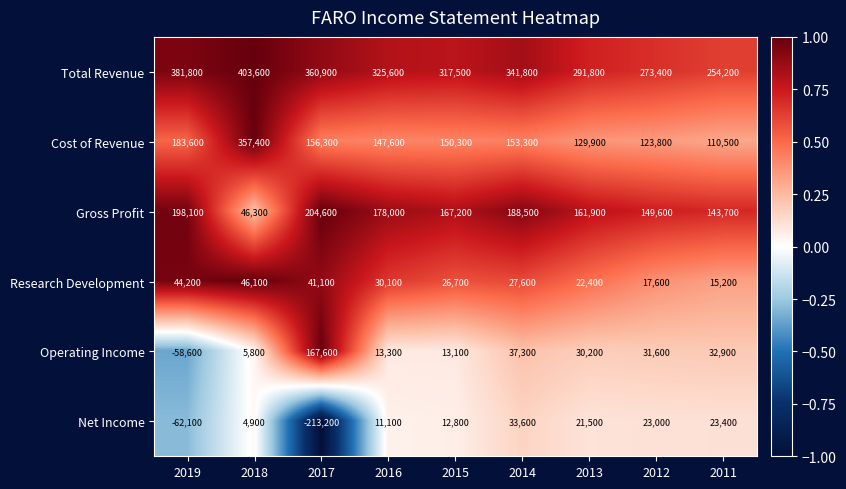

Rank the series by their maximum value, from highest to lowest.

Total Revenue, Cost of Revenue, Gross Profit, Operating Income, Research Development, Net Income